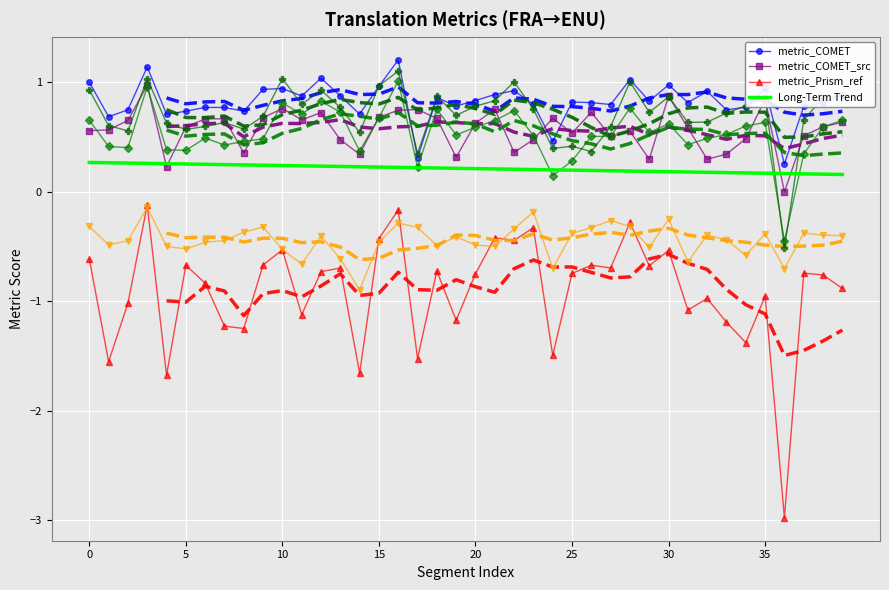

Is it true that metric_BLEURT_large equals 1.0 at 10?

True